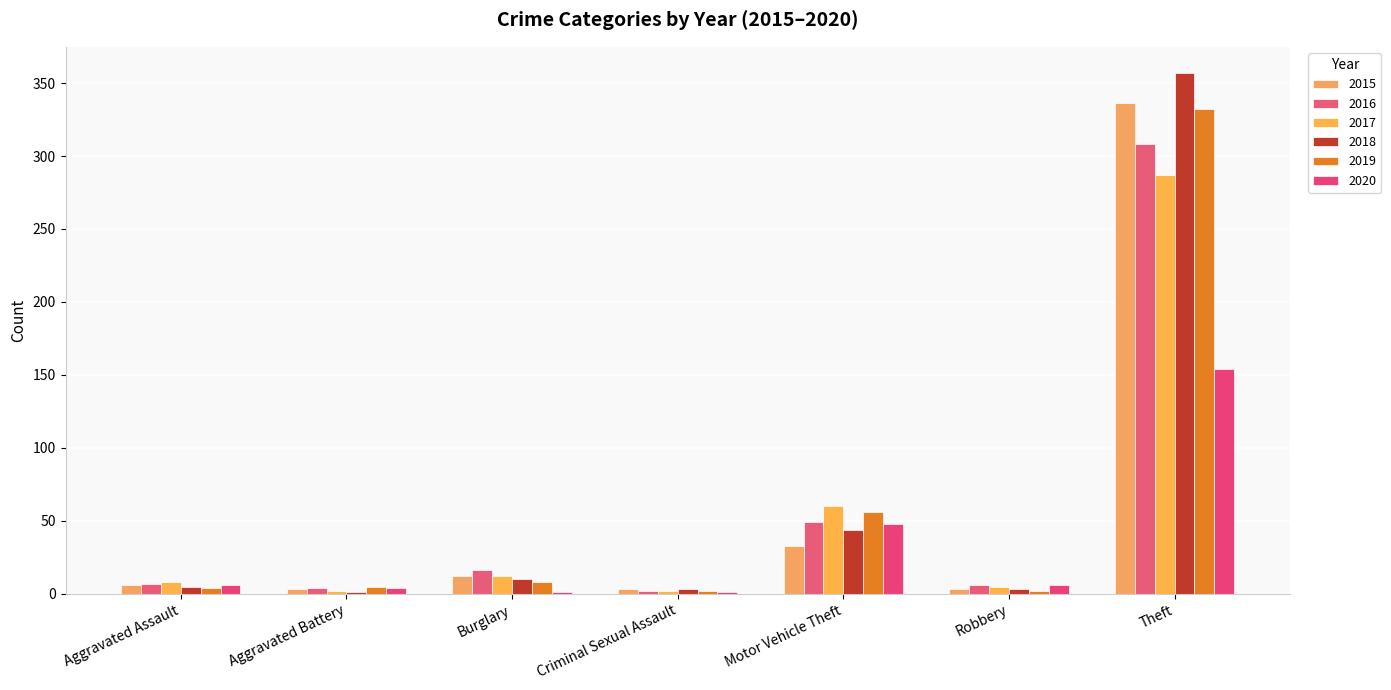

How many groups of bars are there?

7